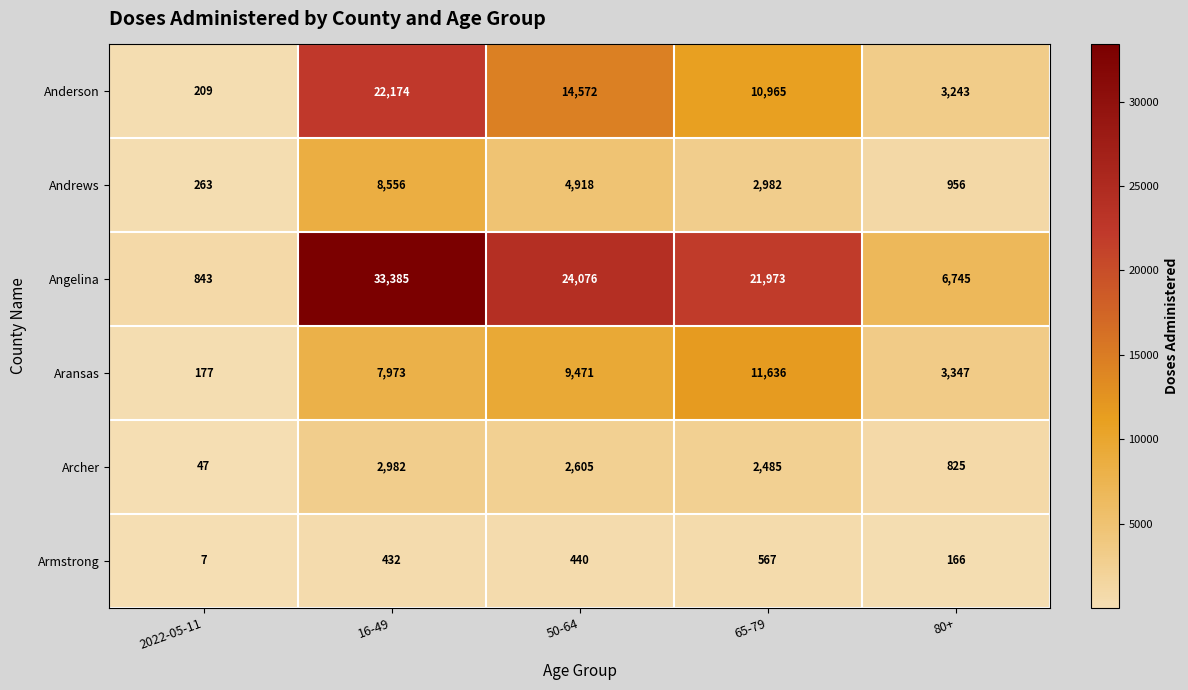

How many data points does each series have?

5